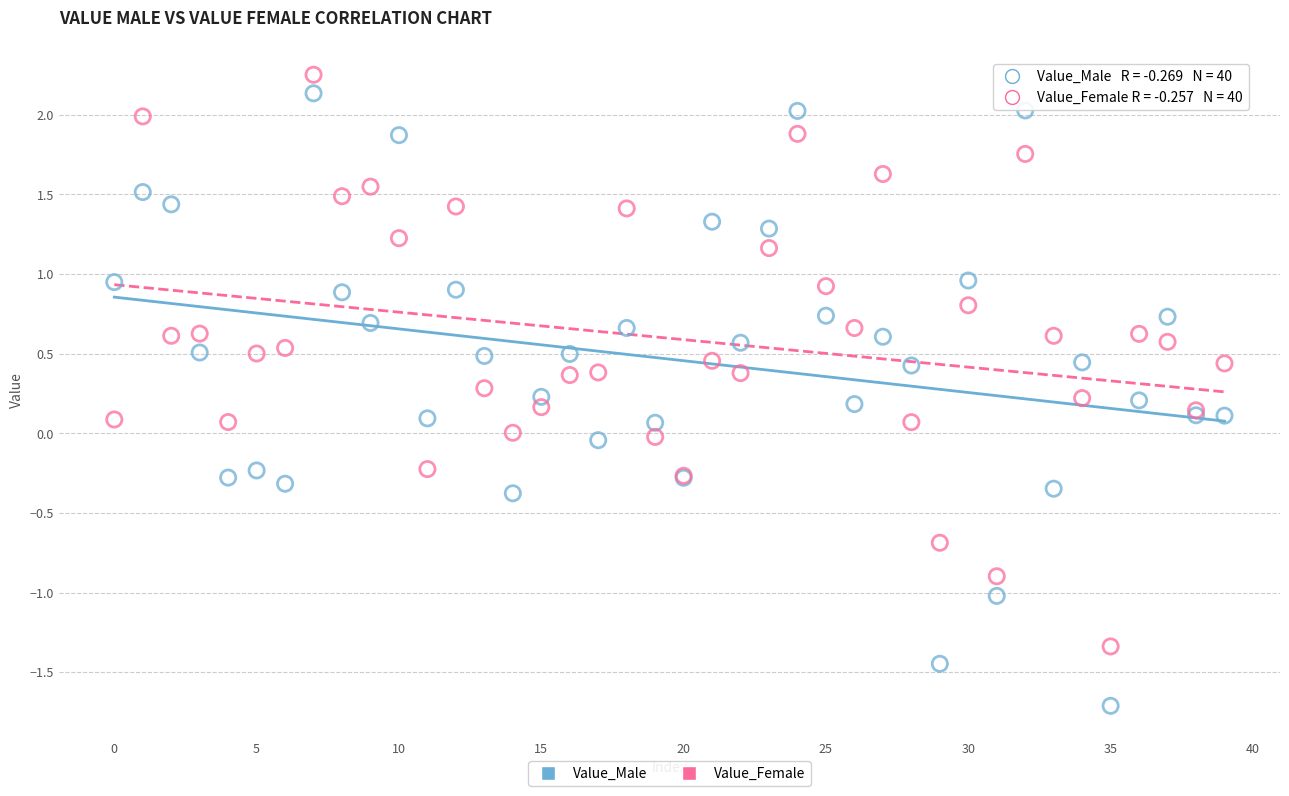

Which series contains the lowest Y value?

Value_Male